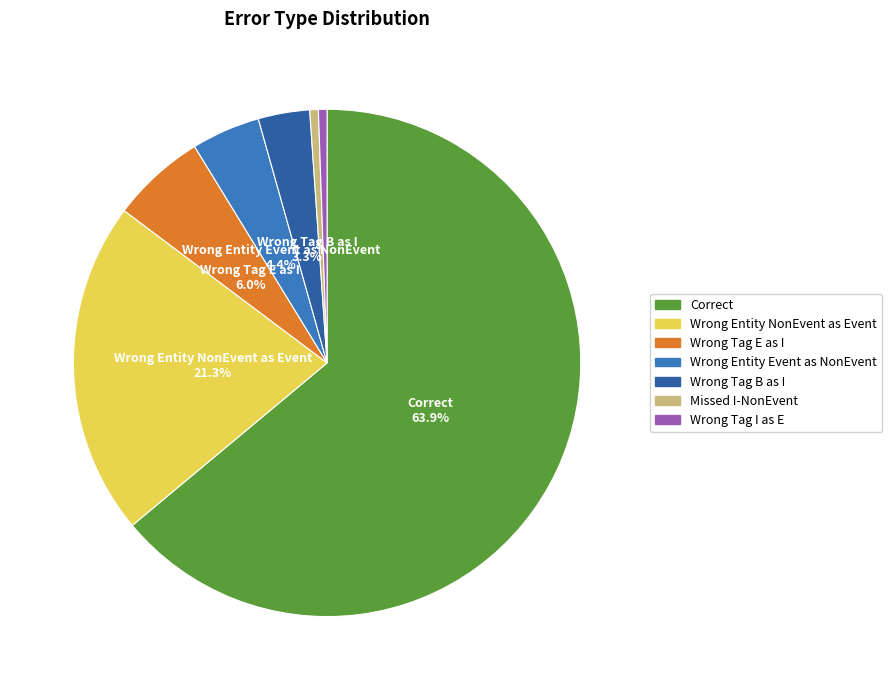

How many segments does this pie chart have?

7